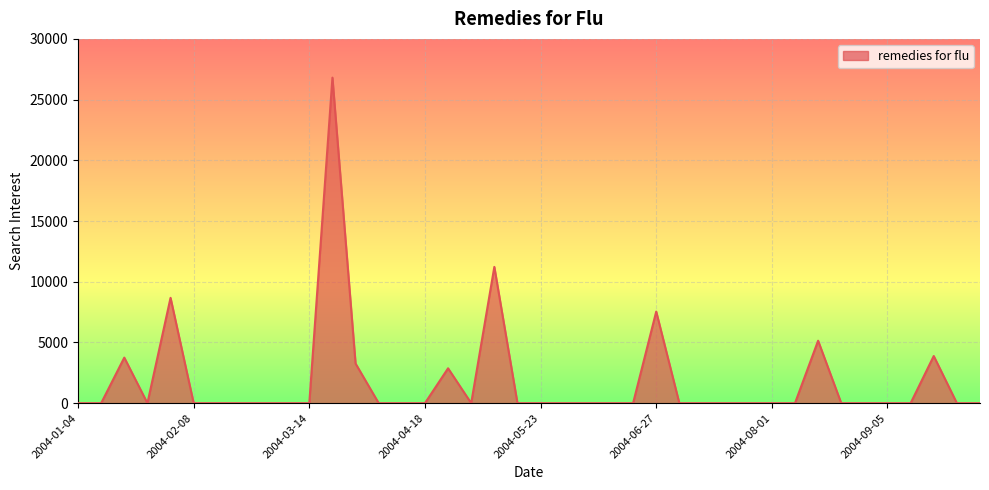

What is the difference between the maximum and minimum values?

26809.7